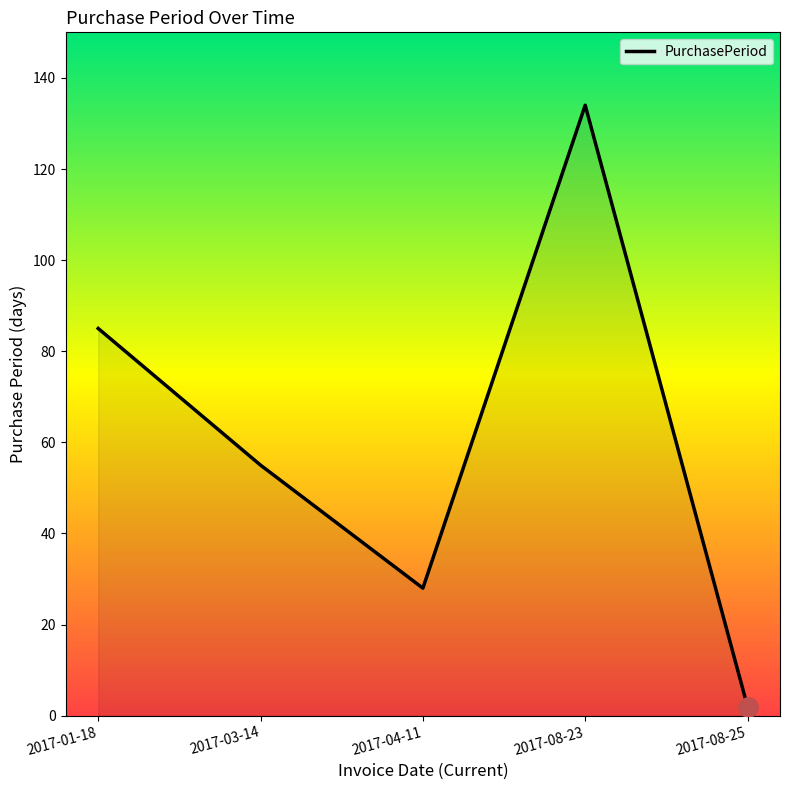

What position from the right is 2017-04-11?

3